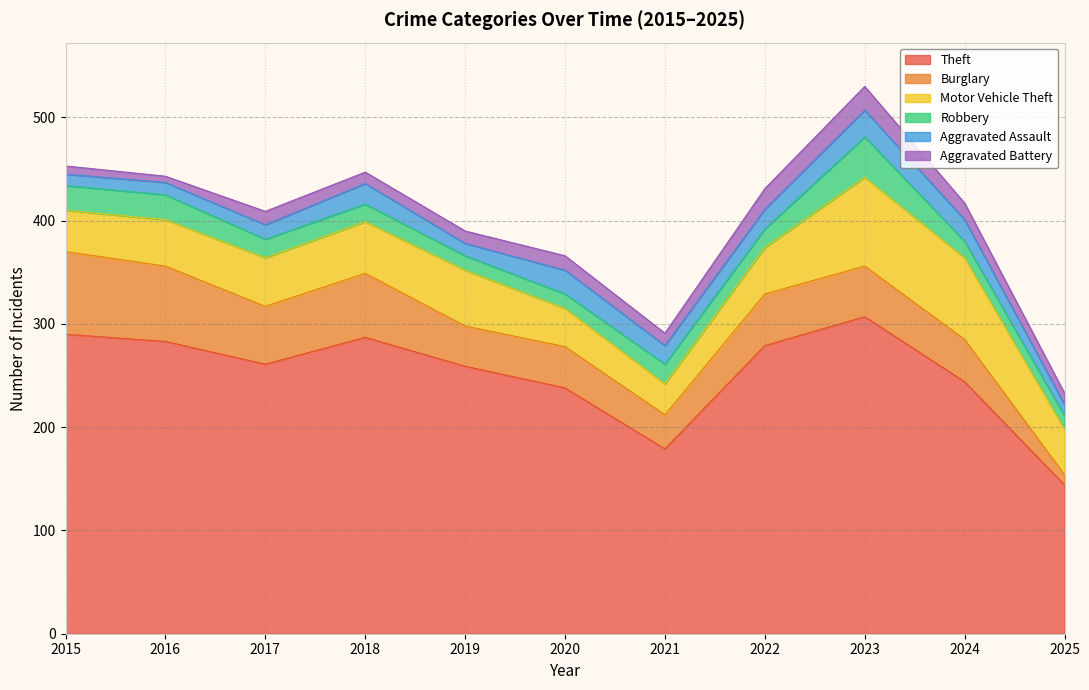

How many data points in Robbery are less than 18?

5